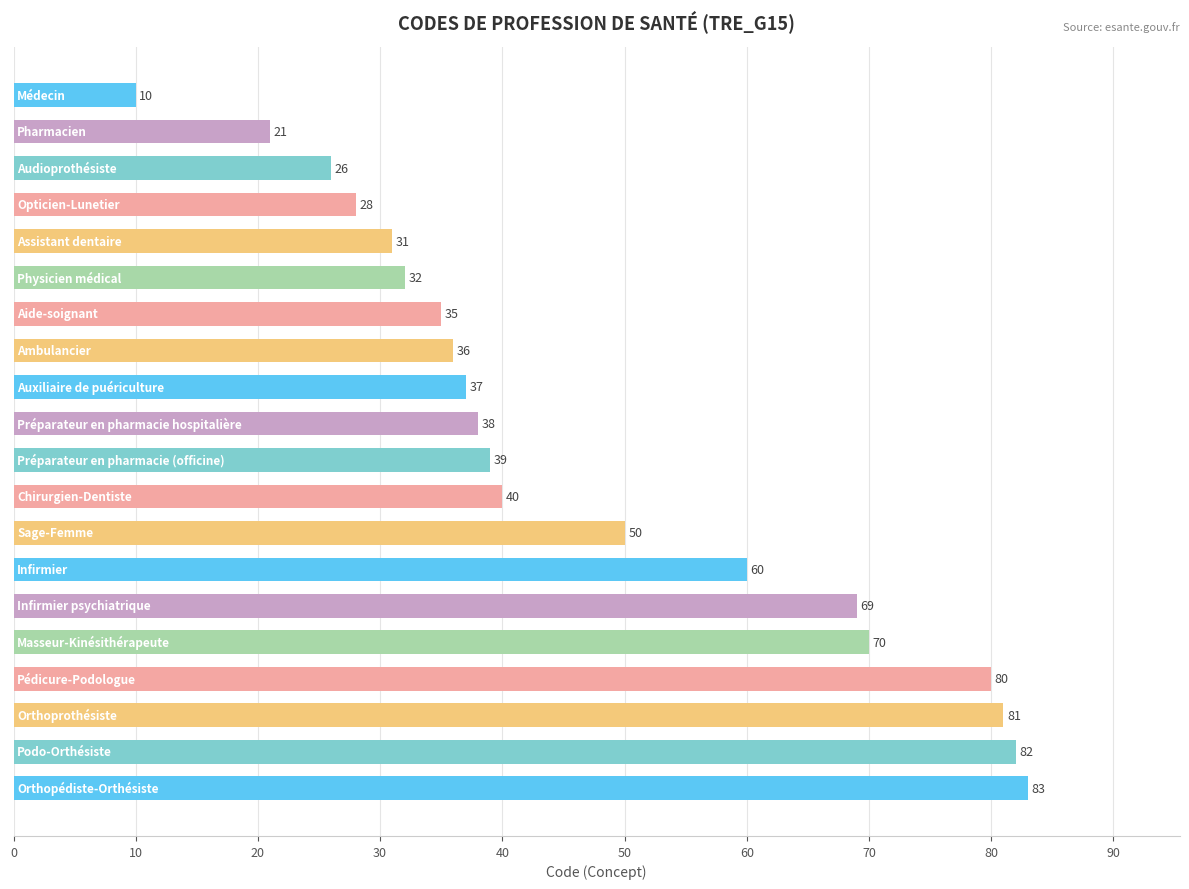

What is the average value?

47